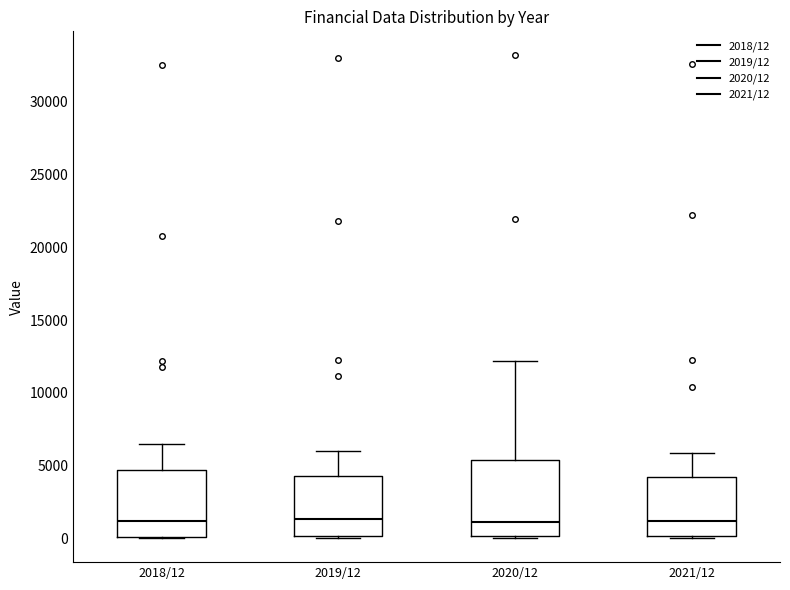

Reading left to right, transcribe this box plot: for each box, give where its median line is, the range the box spans, and where its two whiskers end, as read against the y-axis. The values are not printed on the chart, so give them approximately, as read against the axis.

2018/12: median 1000, box 0 to 4500, whiskers 0 to 6500
2019/12: median 1500, box 0 to 4500, whiskers 0 to 6000
2020/12: median 1000, box 0 to 5500, whiskers 0 to 12000
2021/12: median 1000, box 0 to 4000, whiskers 0 to 6000